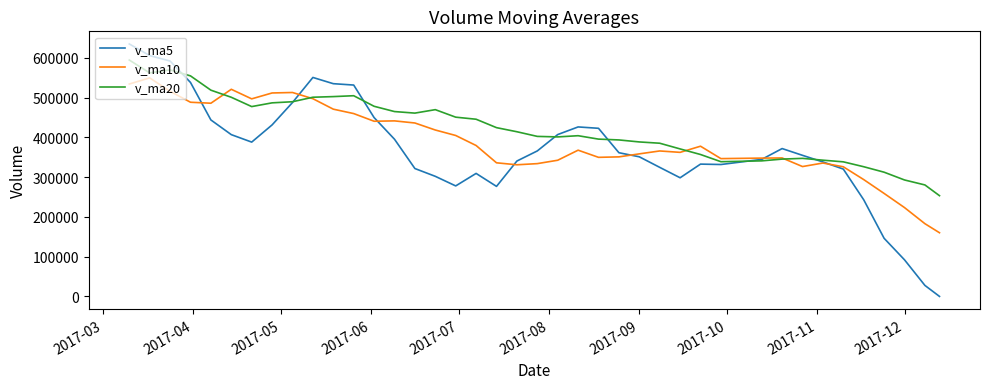

List the series in order of their overall mean, highest first.

v_ma20, v_ma10, v_ma5